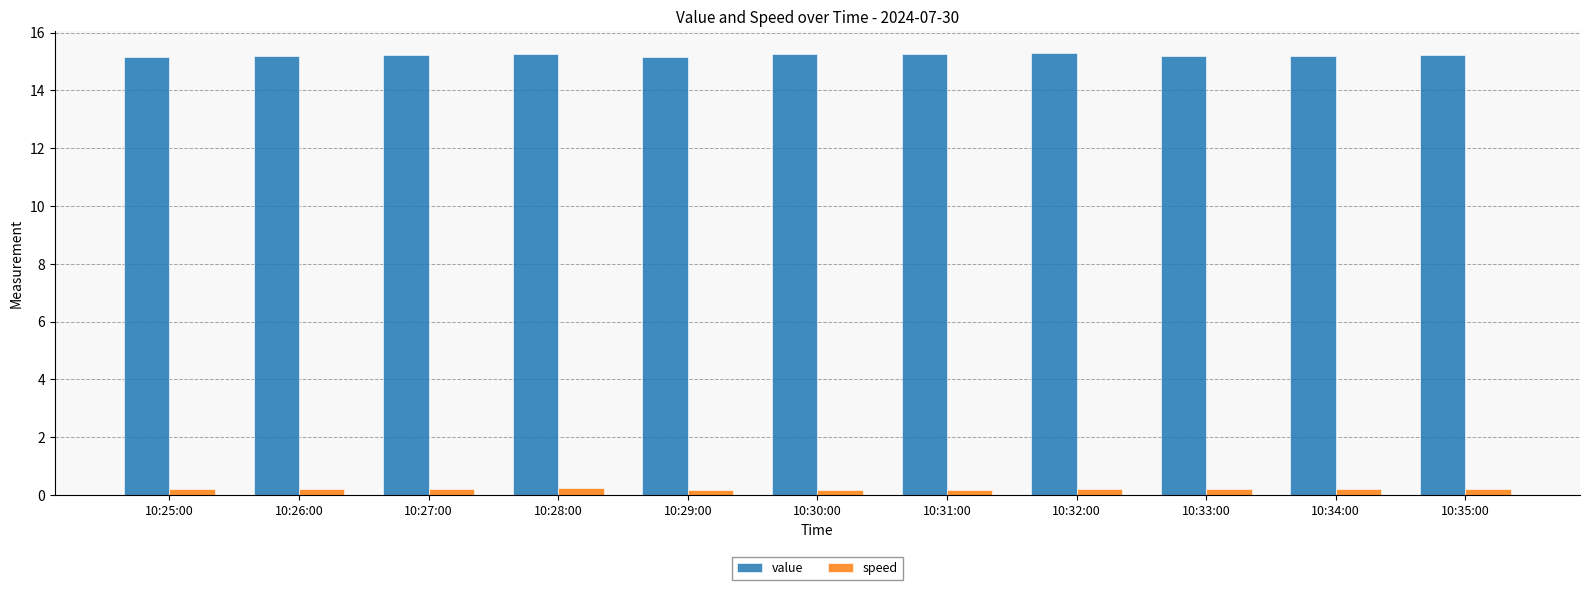

What is the label of the 8th bar from the right?

10:28:00